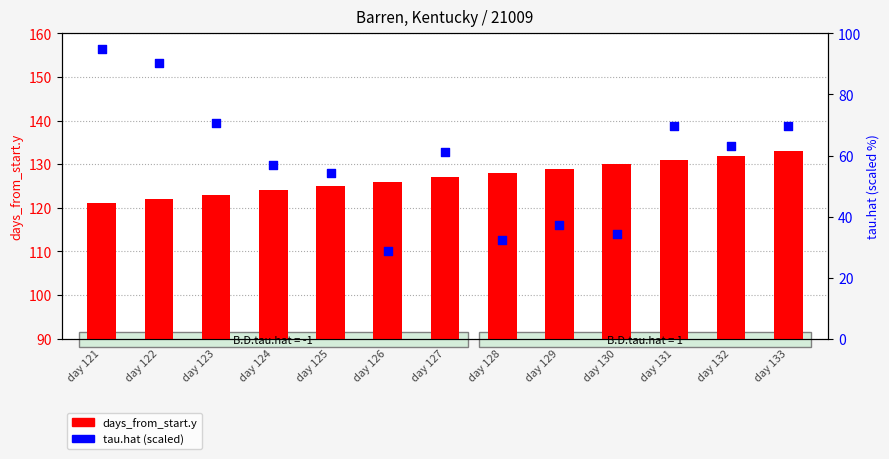

Is the value of tau.hat (percentile) at day 130 greater than the value of days_from_start.y at day 121?

No